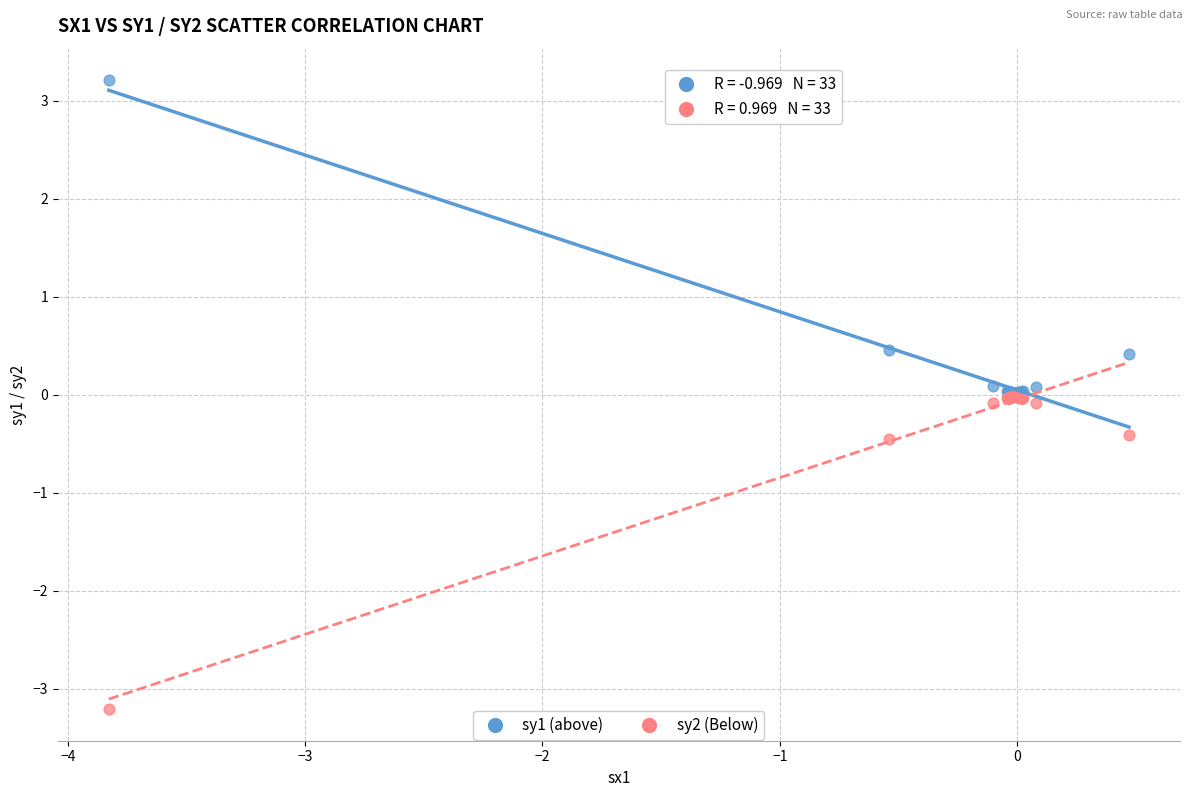

Which series contains the lowest Y value?

sy2 (Below)